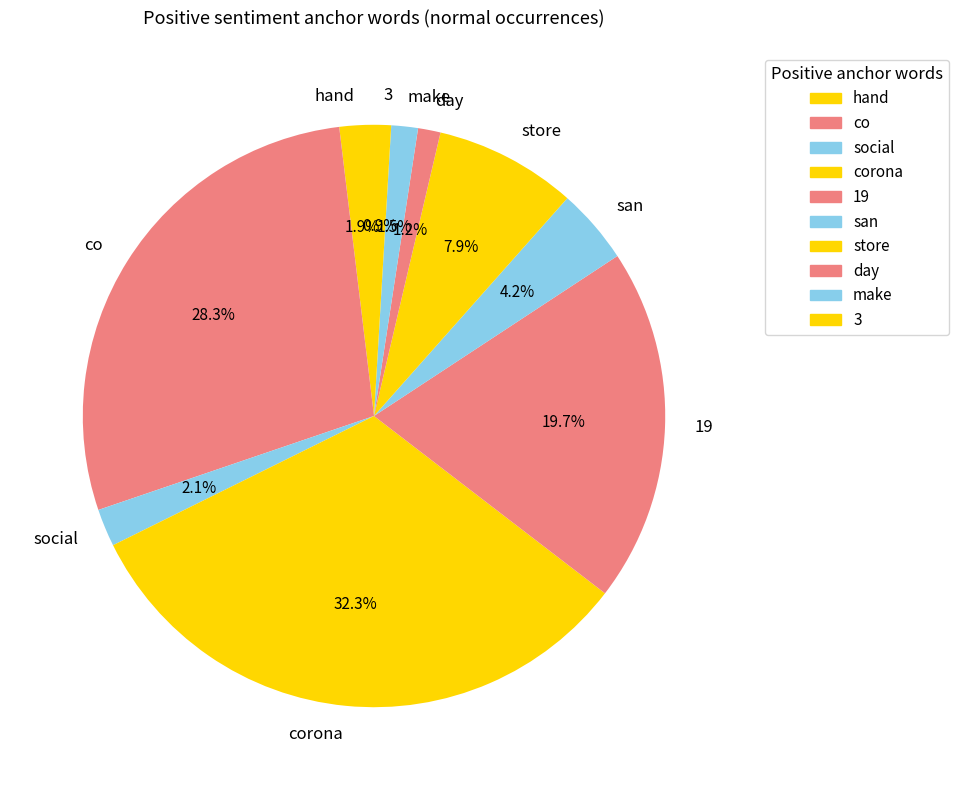

What is the largest slice in the pie chart?

corona